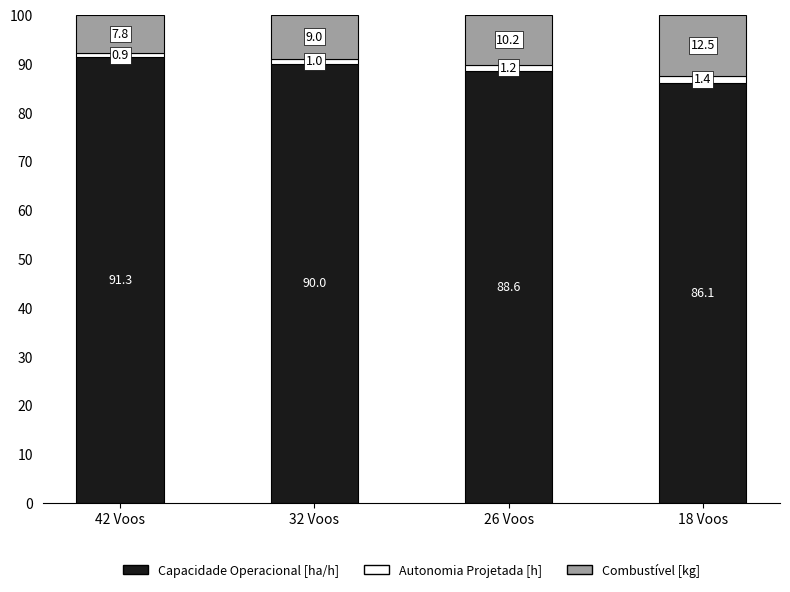

What is the difference between the second highest and minimum values in the Capacidade Operacional [ha/h] series?

3.9